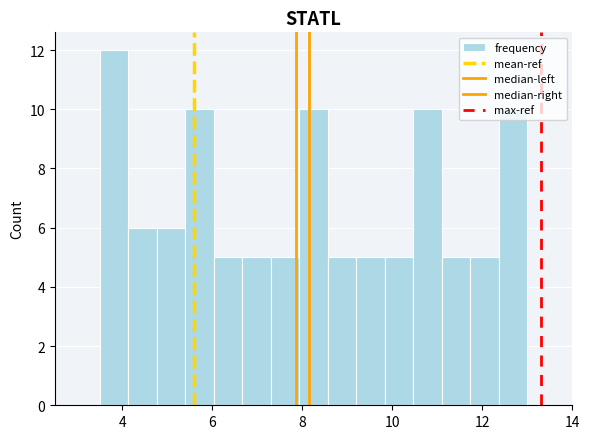

Read against the x-axis, roughly where is the centre of the tallest bar?

3.8